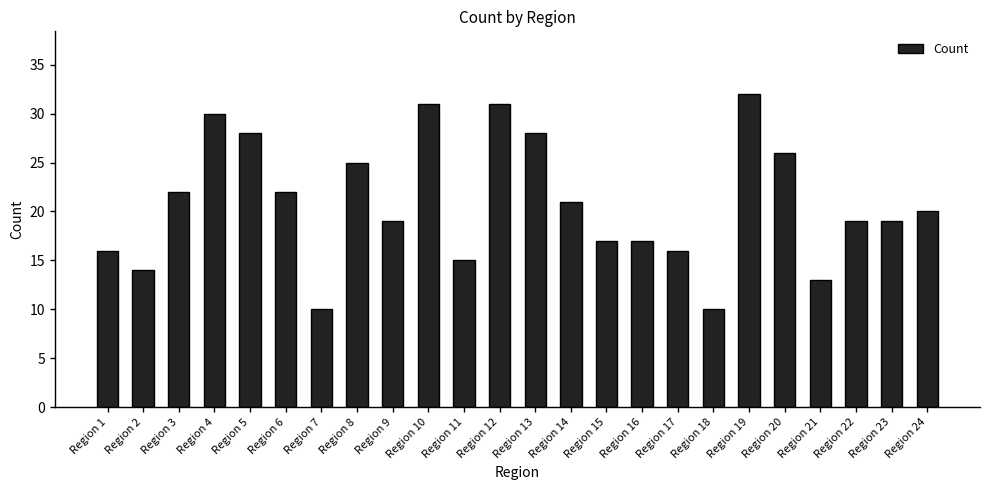

The value at Region 10 is 31. True or false?

True